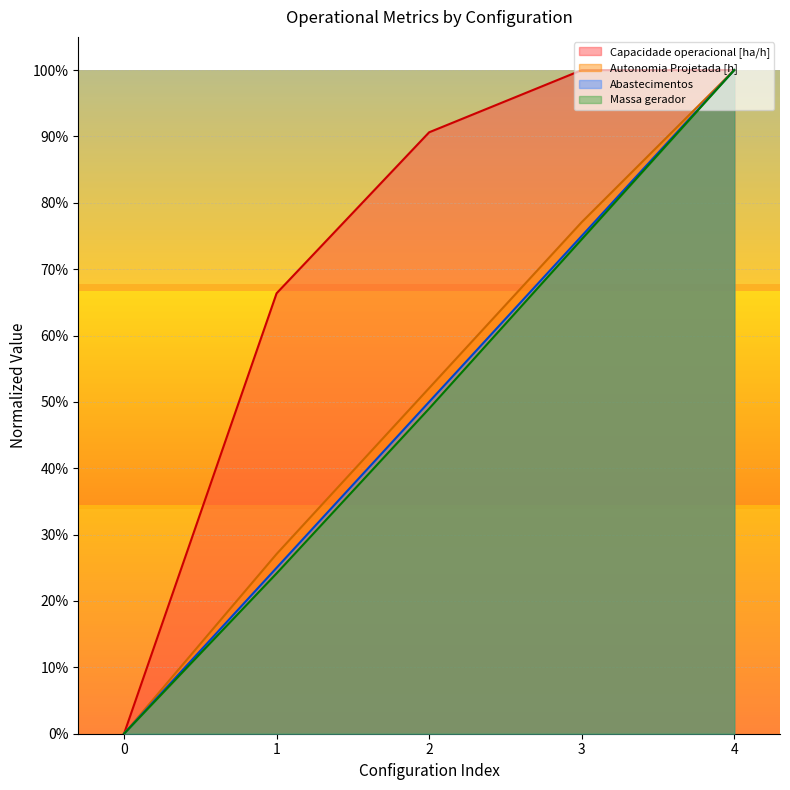

What is the difference between the highest and lowest values at 3?

0.3